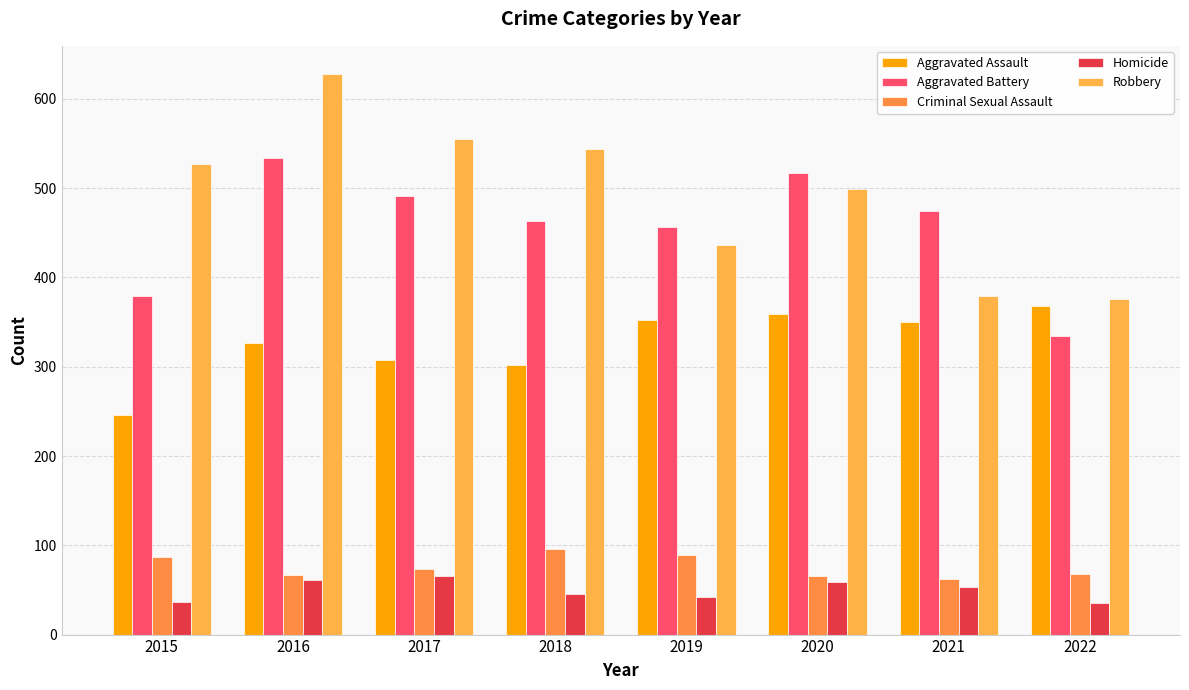

What is the difference between the maximum and minimum values in the Criminal Sexual Assault series?

34